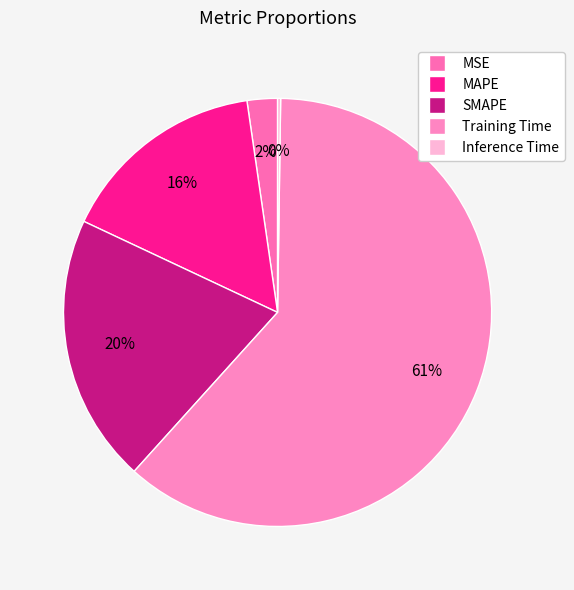

To the nearest percent, what portion does SMAPE represent?

20%